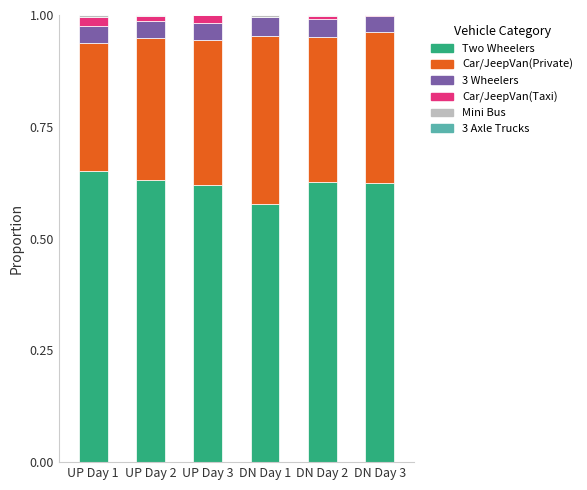

At which label does Two Wheelers reach its peak?

UP Day 1